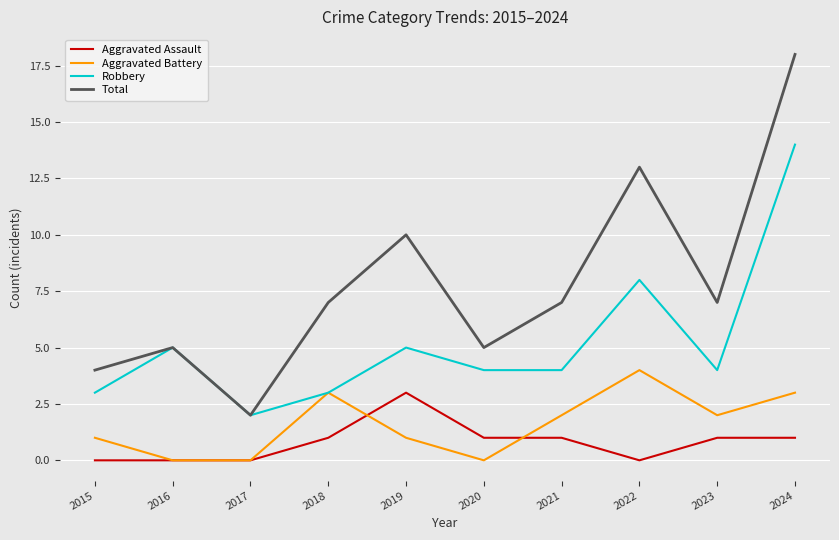

Reading left to right, extract all data points from this chart.

Aggravated Assault: 0	0	0	1	3	1	1	0	1	1
Aggravated Battery: 1	0	0	3	1	0	2	4	2	3
Robbery: 3	5	2	3	5	4	4	8	4	14
Total: 4	5	2	7	10	5	7	13	7	18